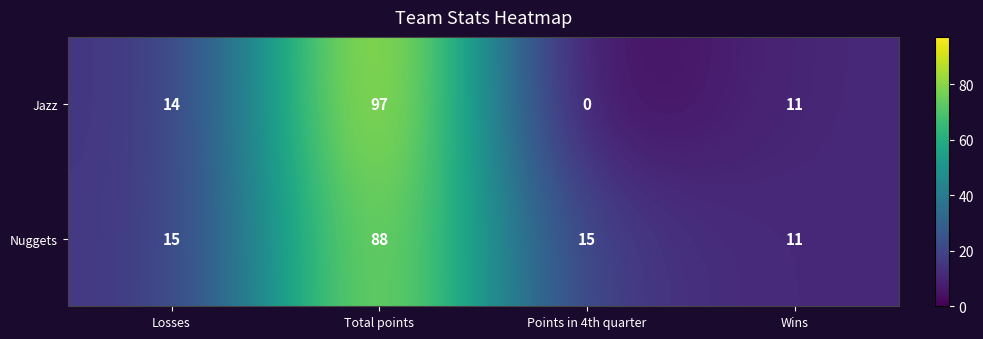

Reading left to right, transcribe all the data shown in this chart.

Jazz: Losses=14	Total points=97	Points in 4th quarter=0	Wins=11
Nuggets: Losses=15	Total points=88	Points in 4th quarter=15	Wins=11